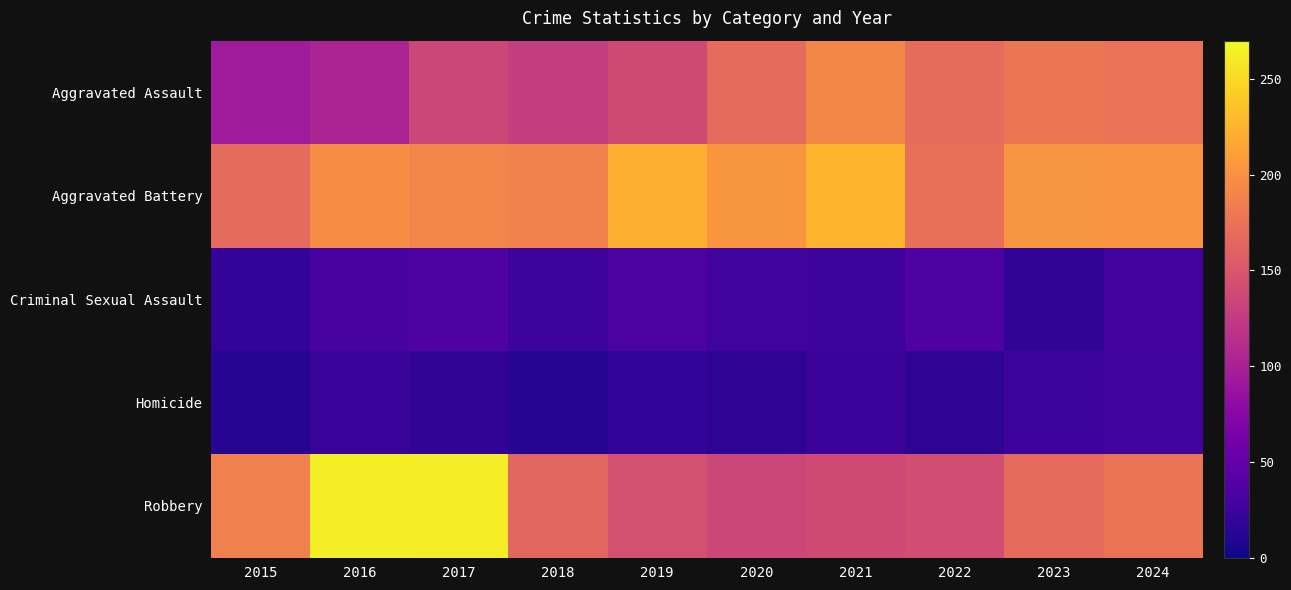

Between 2018 and 2017, which is larger?

2017